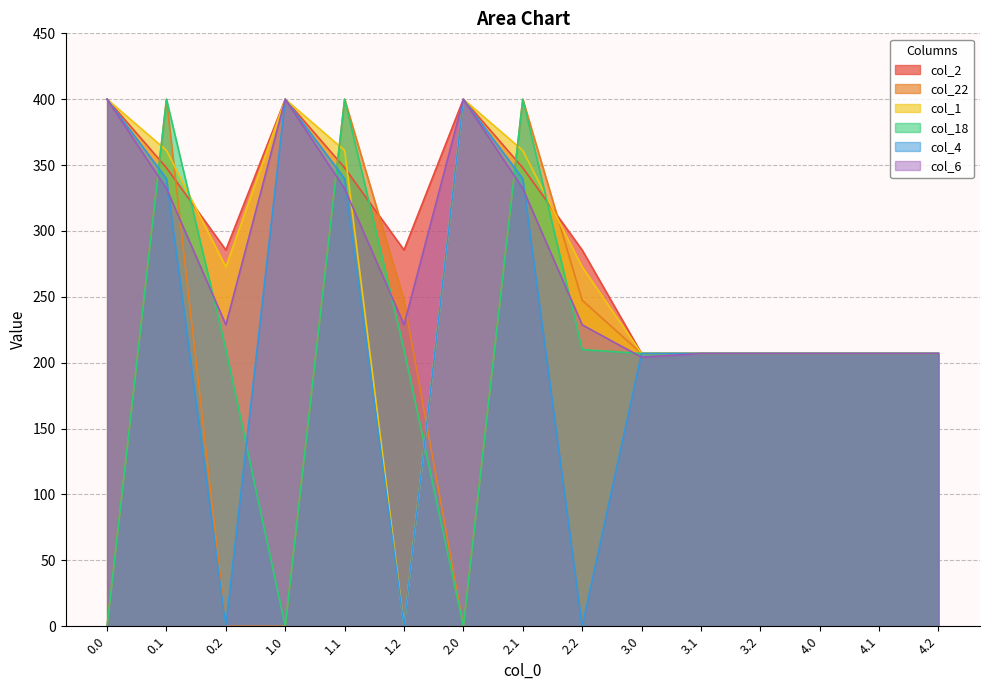

In col_2, how many points are lower than both neighbors (excluding endpoints)?

2